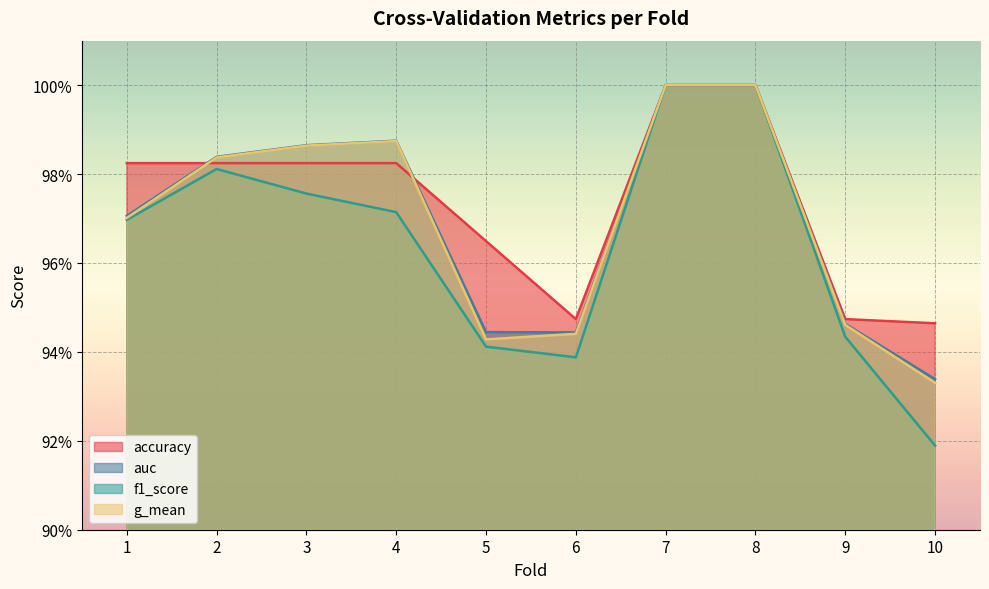

Read the auc value at 9.

0.9